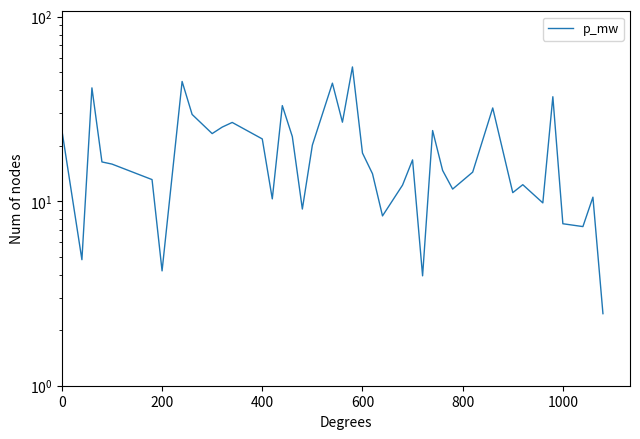

The value at 10 is 40.8. True or false?

False